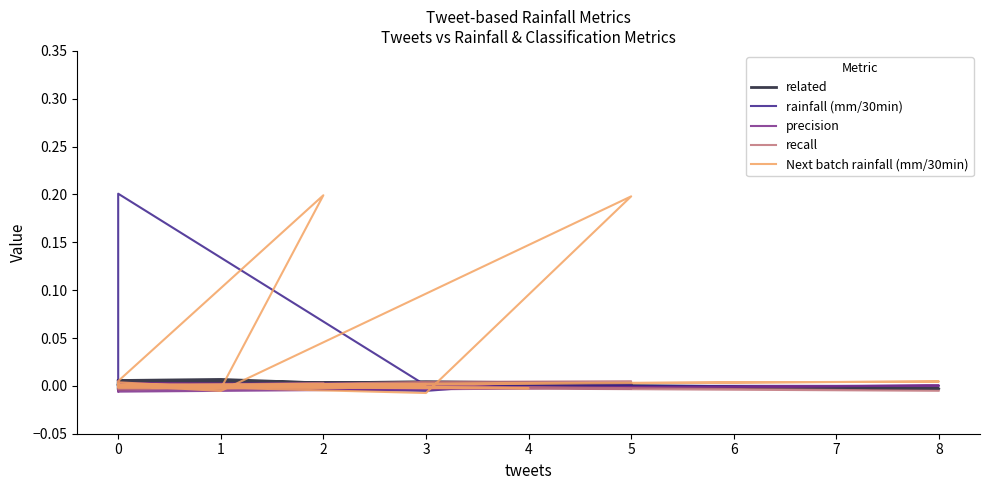

What is the label of the 17th point from the right?

2